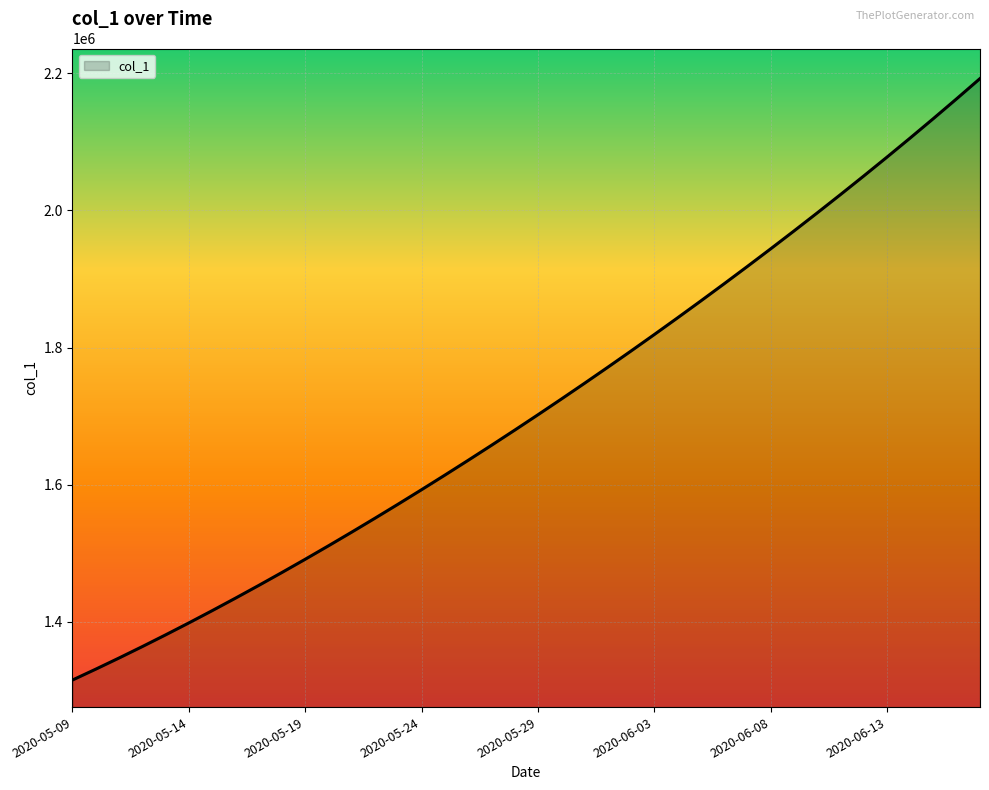

What is the maximum value shown in the chart?

2192182.0